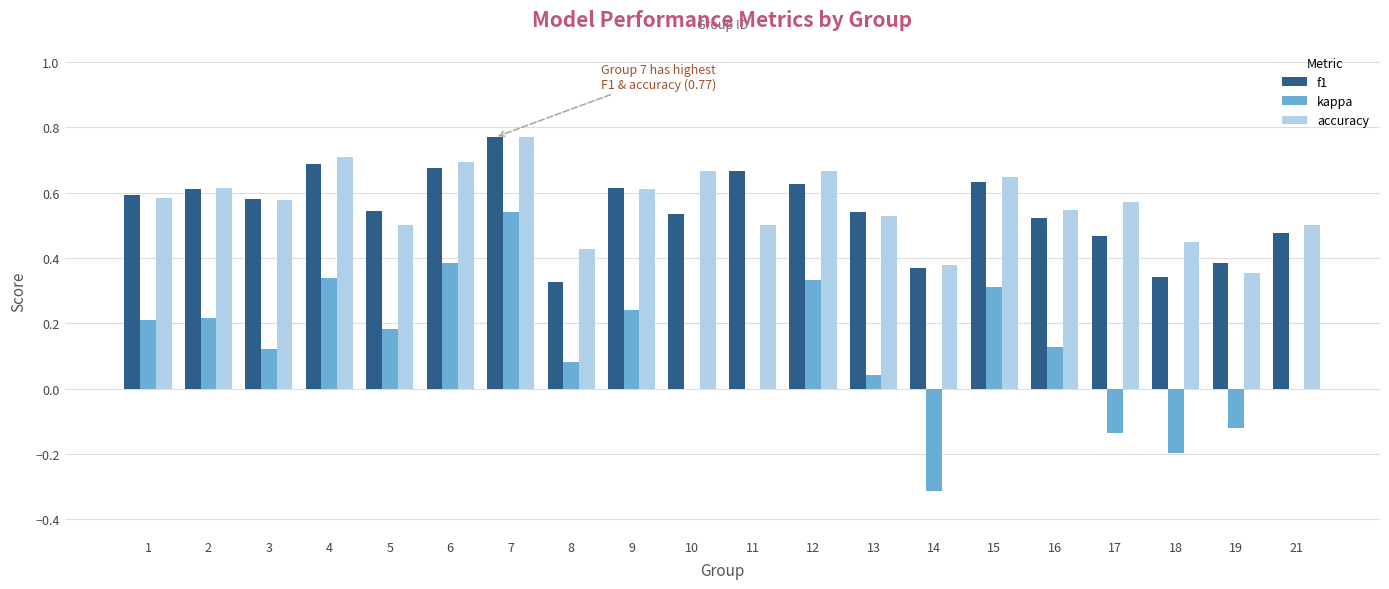

What is the sum of all f1 values?

11.0